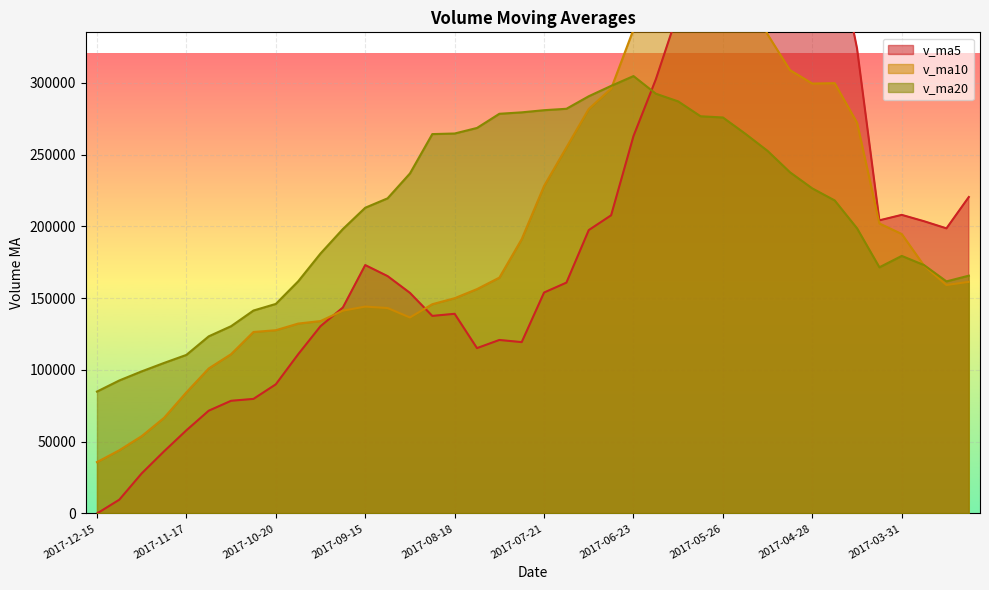

Between which two adjacent categories do v_ma10 and v_ma20 first intersect?

2017-06-30 and 2017-06-23